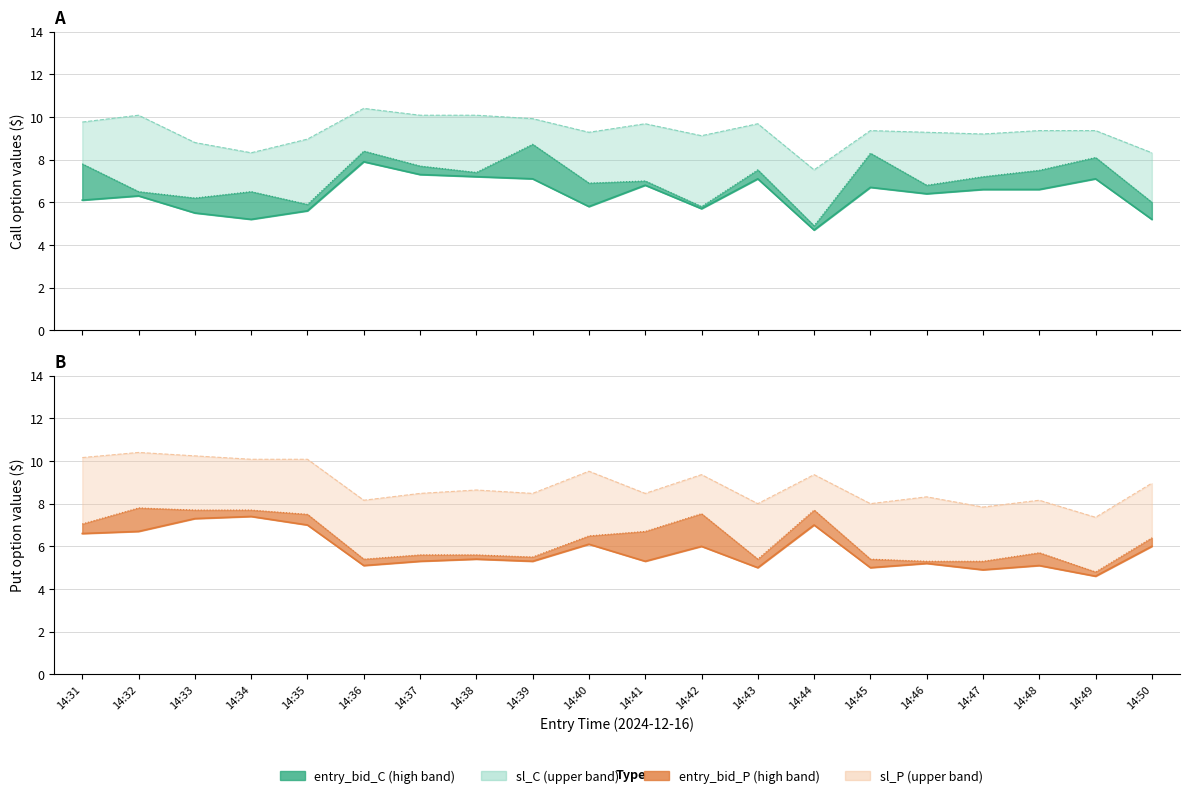

Between 14:42 and 14:41, which is larger?

14:41